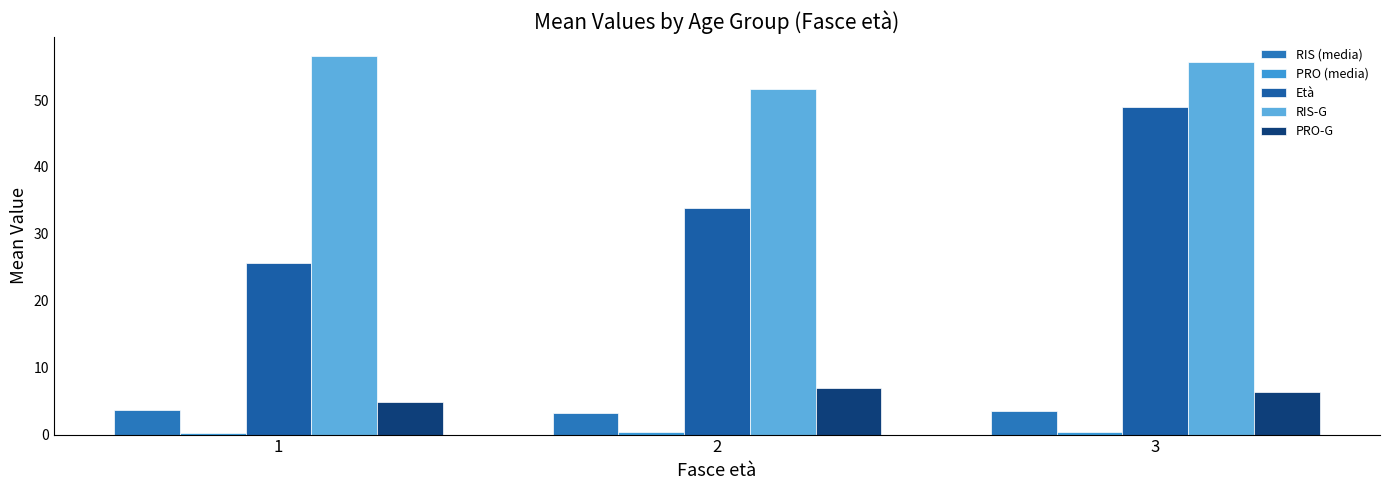

Between 2 and 3, which series saw the biggest shift?

Età